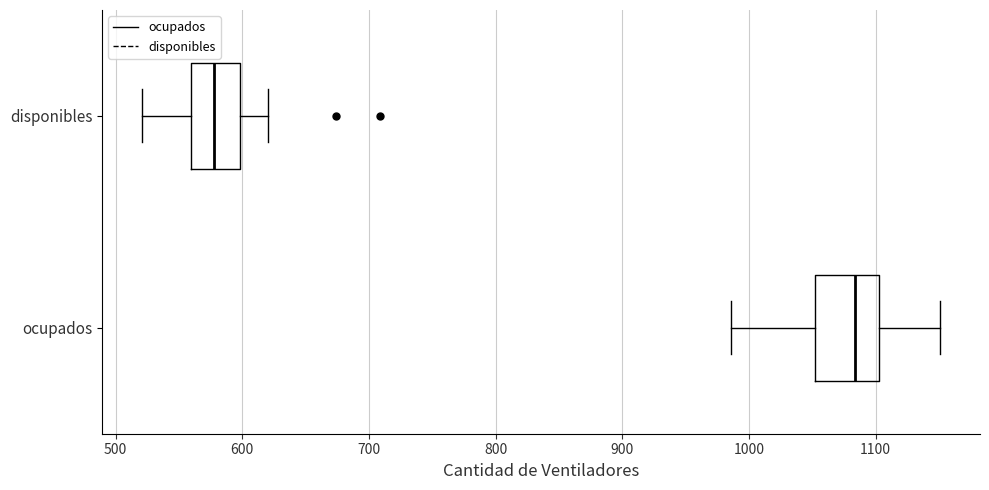

Which box is the widest, from its left edge to its right edge?

ocupados